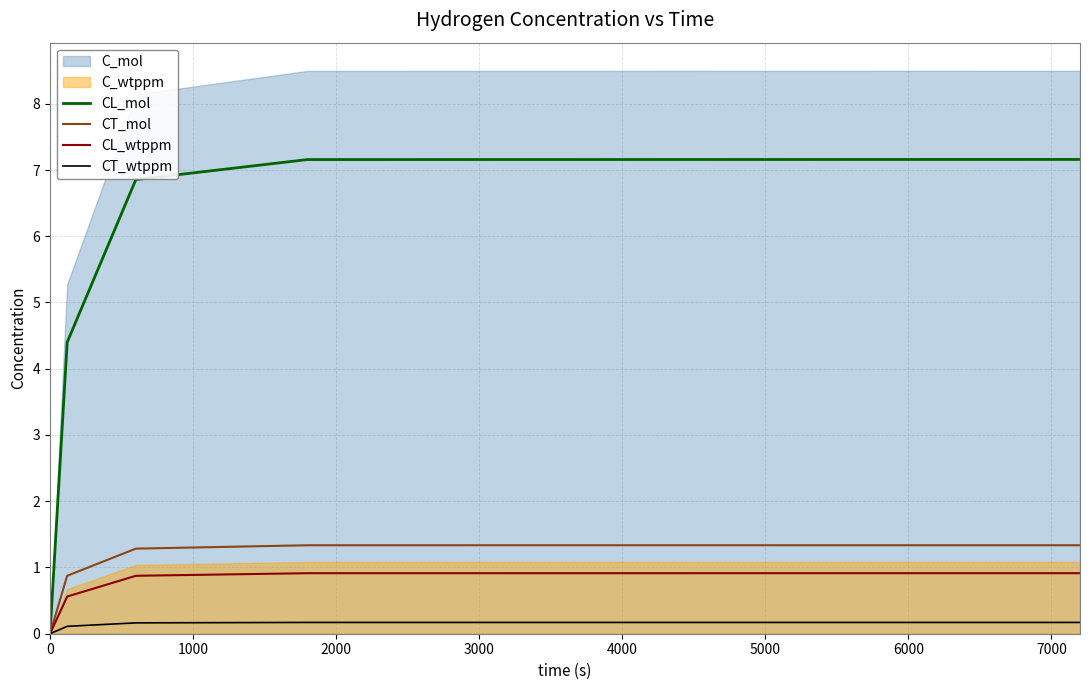

True or false: CT_mol and CT_wtppm cross at least once.

False